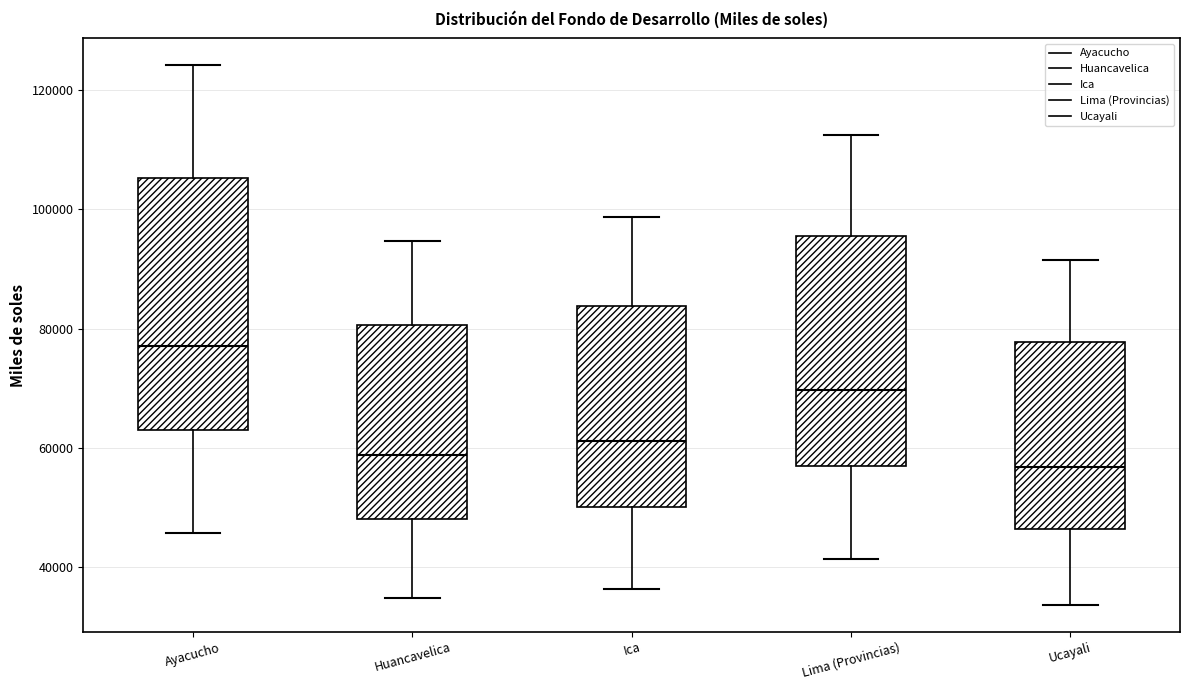

Which box's median line is the highest?

Ayacucho